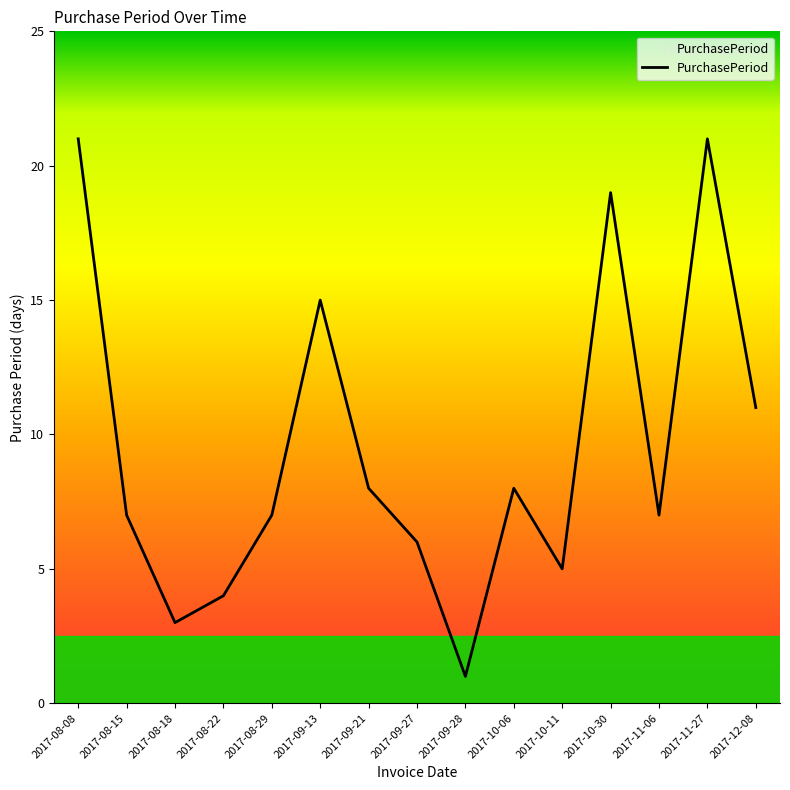

At which category does the data reach its first local peak?

2017-09-13